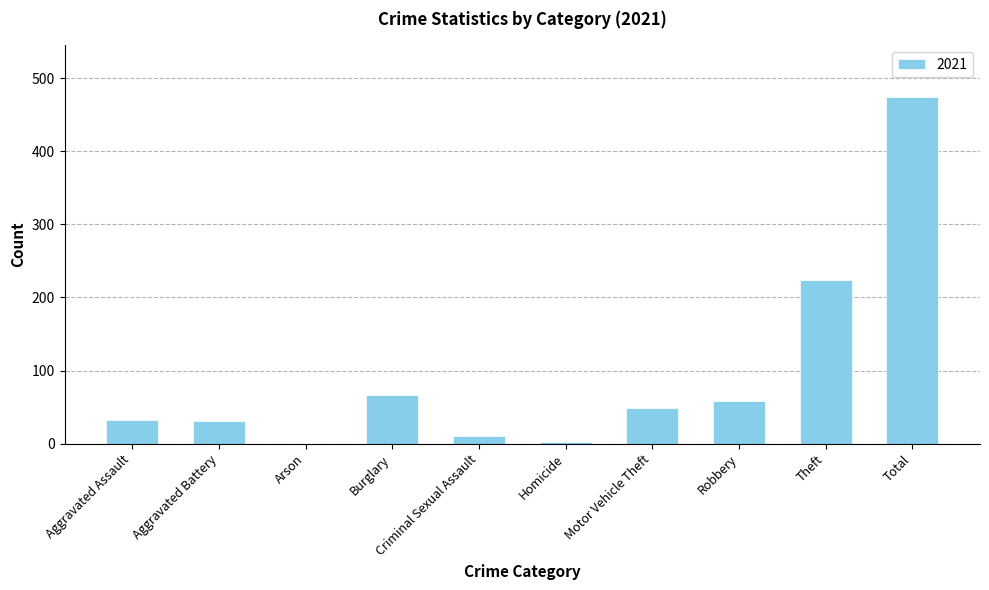

Which label corresponds to the largest value in the chart?

Total